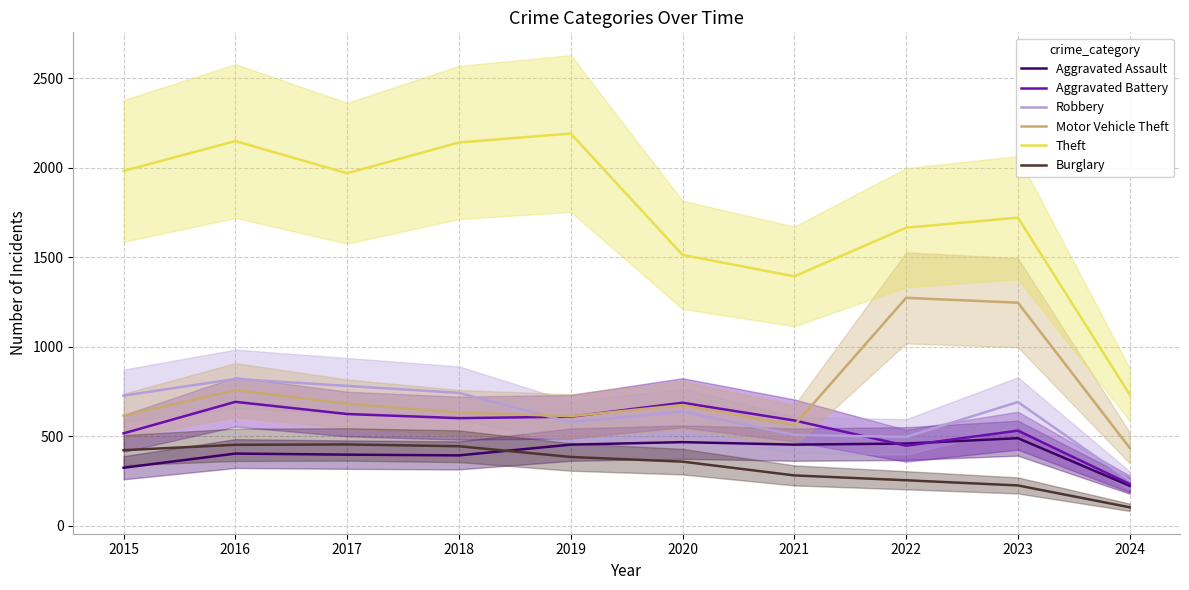

How many interior local valleys does the Aggravated Assault series have?

2